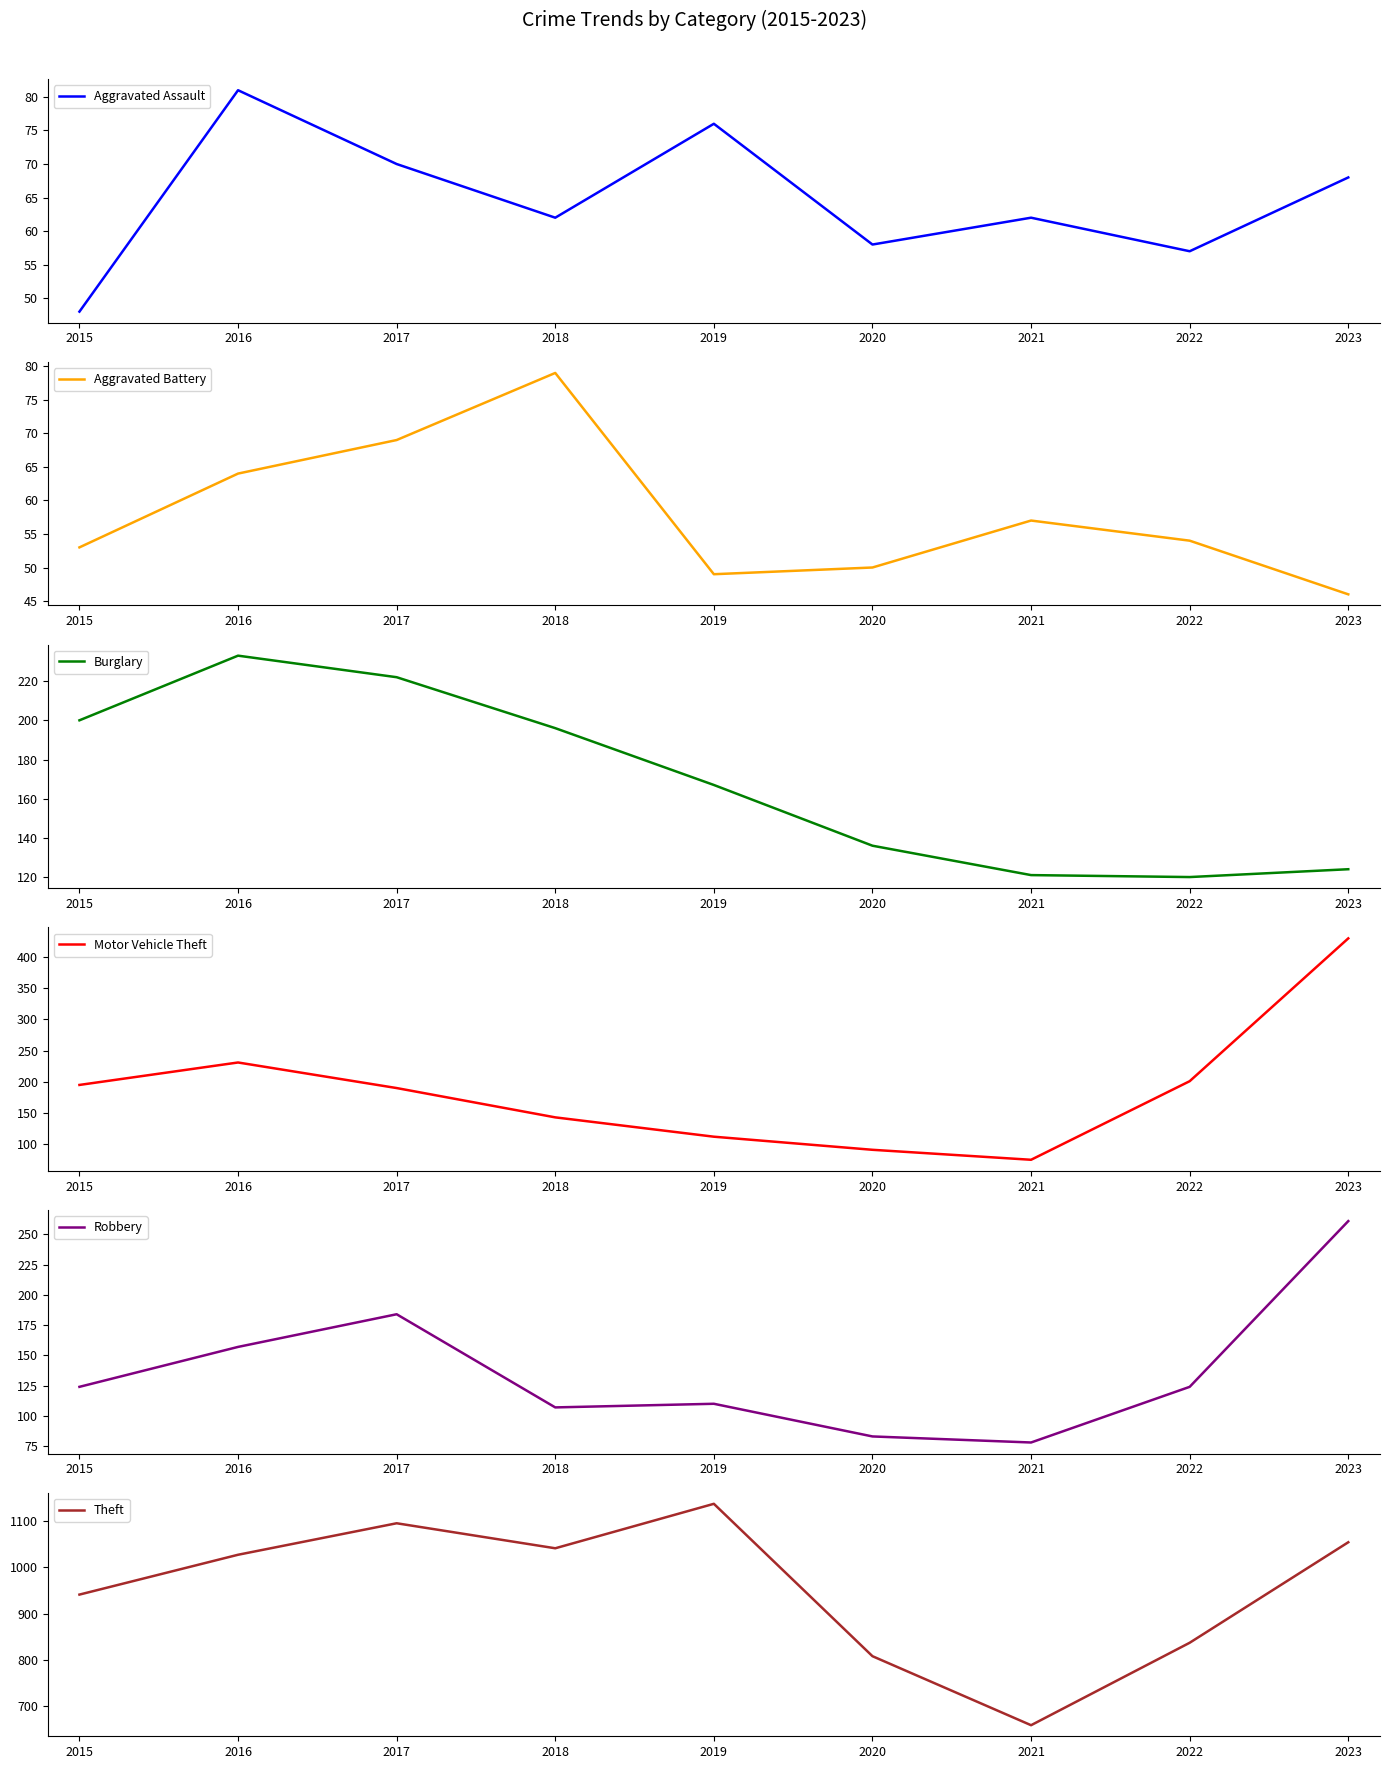

How many data points in Aggravated Assault are less than 62?

3